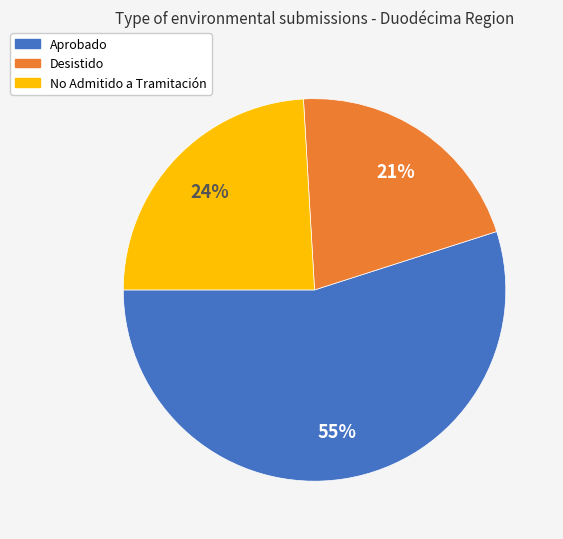

True or false: No Admitido a Tramitación accounts for 24% of the total.

True